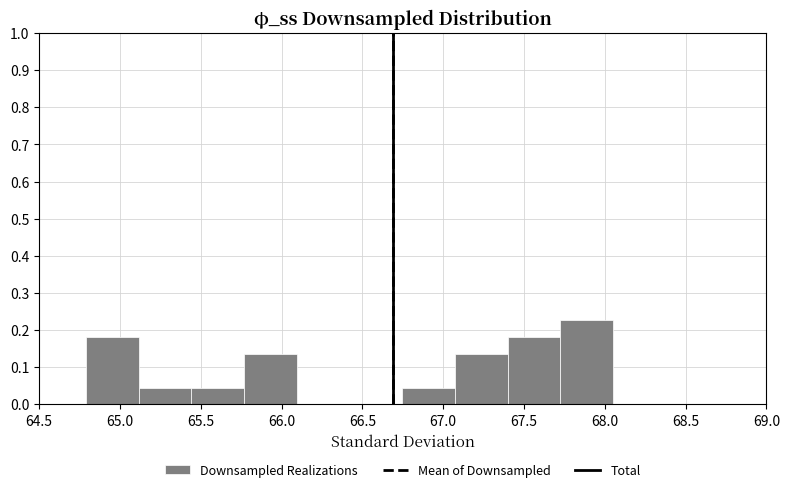

Reading left to right, transcribe this chart: for each bar, give the range it covers on the x-axis and its height. Neither the bar edges nor the heights are printed on the chart, so give them approximately, as read against the axes.

64.80 to 65.10: 0.18
65.10 to 65.45: 0.05
65.45 to 65.75: 0.05
65.75 to 66.10: 0.14
66.10 to 66.40: 0
66.40 to 66.75: 0
66.75 to 67.05: 0.05
67.05 to 67.40: 0.14
67.40 to 67.70: 0.18
67.70 to 68.05: 0.23